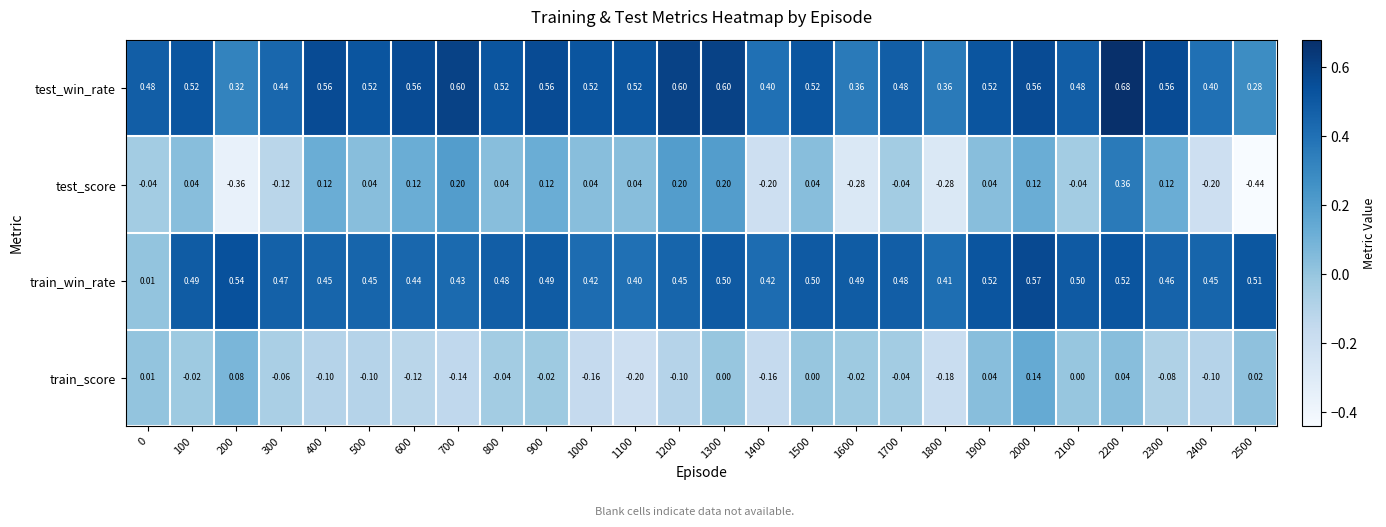

Which label corresponds to the smallest value in the chart?

2500